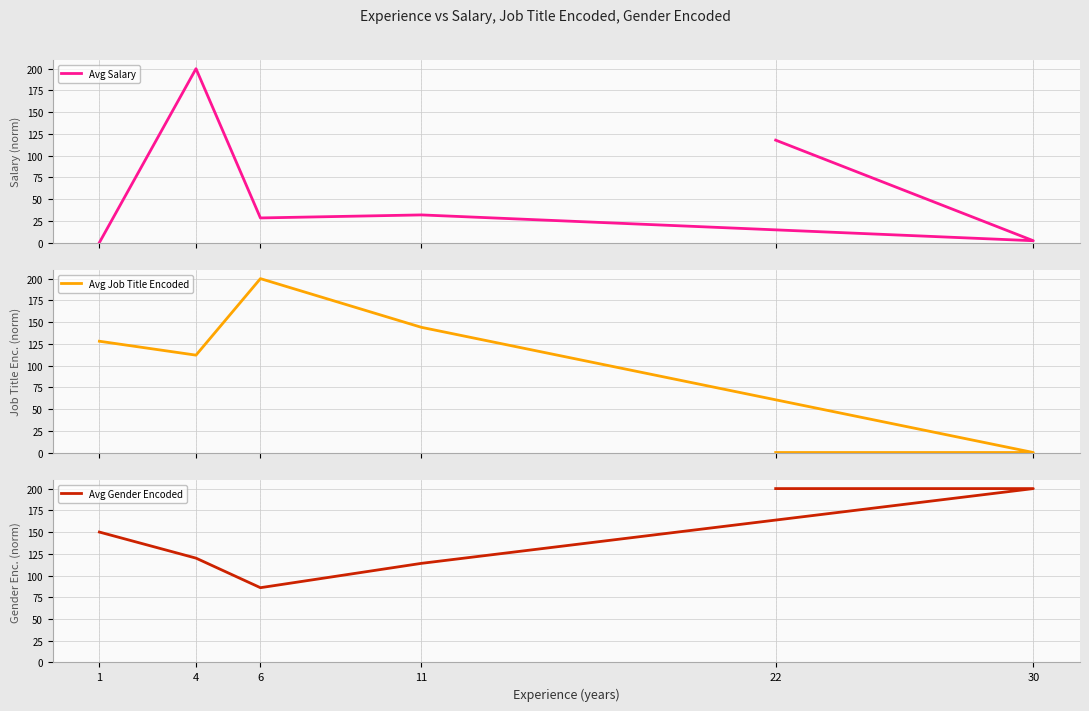

Is it true that Avg Salary equals 313.3 at 4?

False